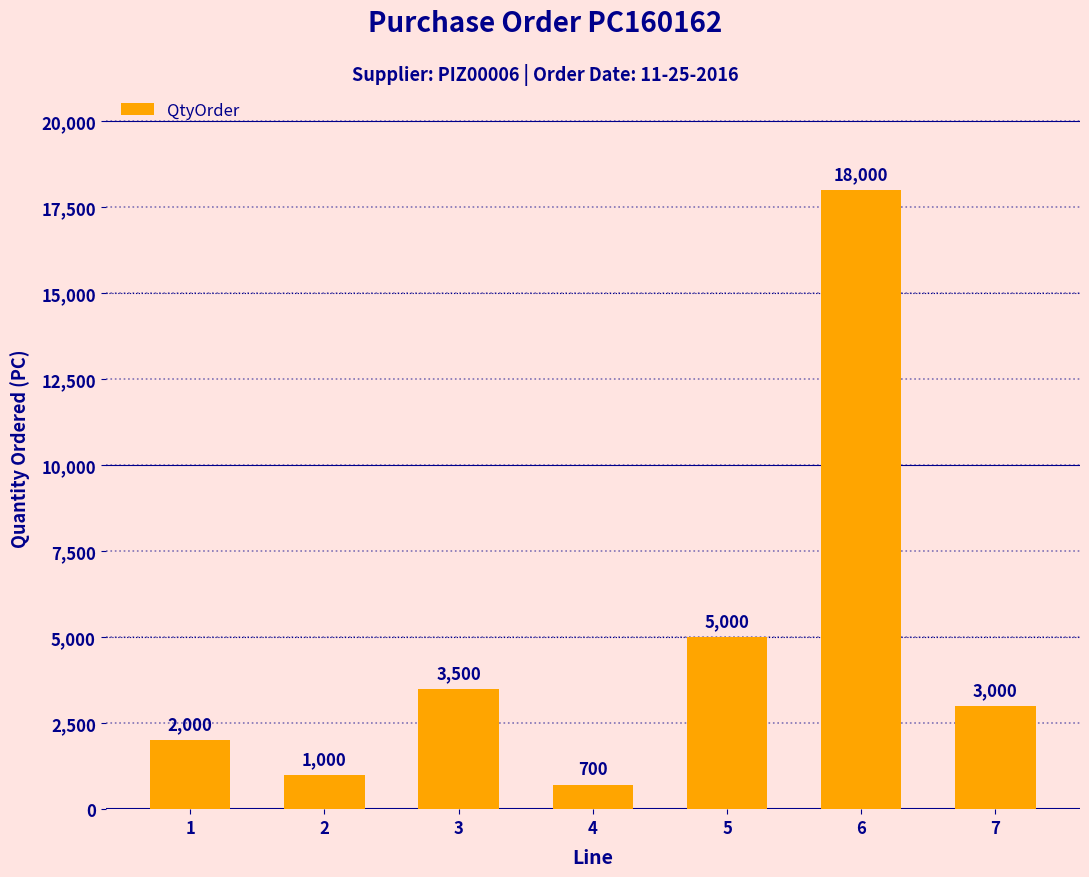

Read the value at 3.

3500